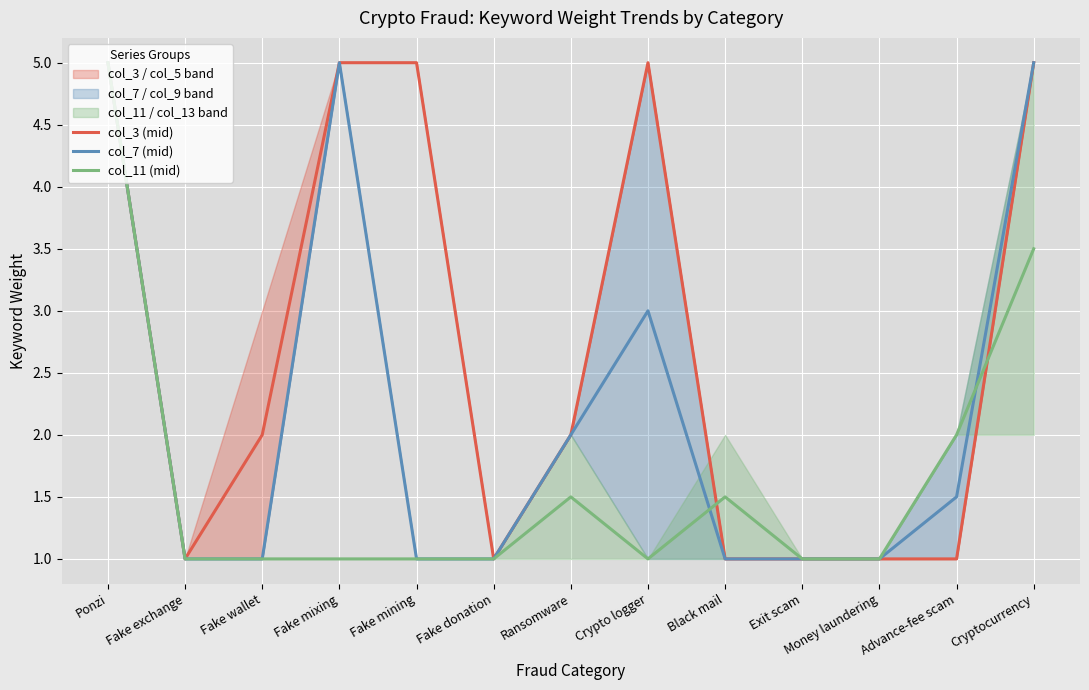

True or false: col_3 (mid) and col_11 (mid) cross at least once.

True